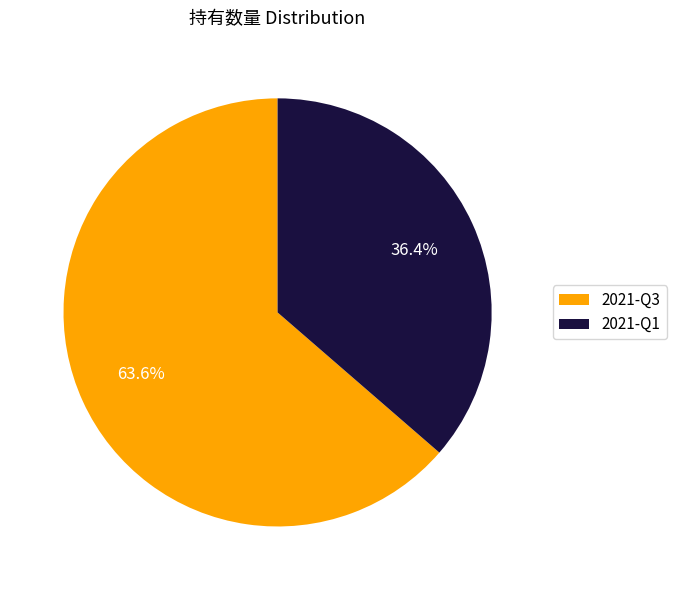

Do 2021-Q3 and 2021-Q1 together represent more than half of the pie?

Yes